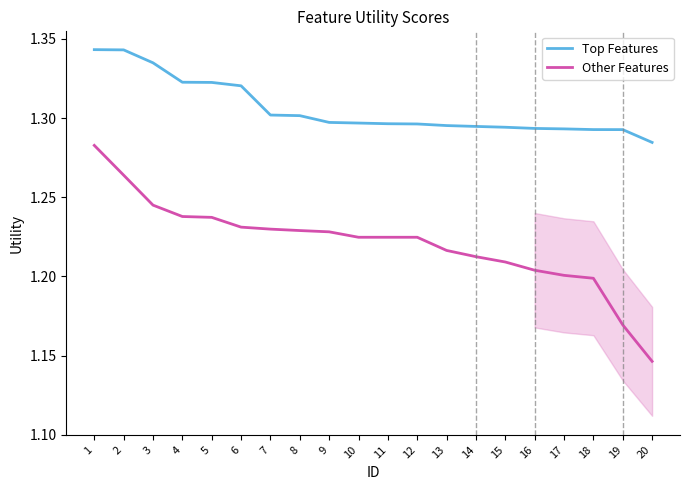

List the series in order of their overall mean, highest first.

Top Features, Other Features